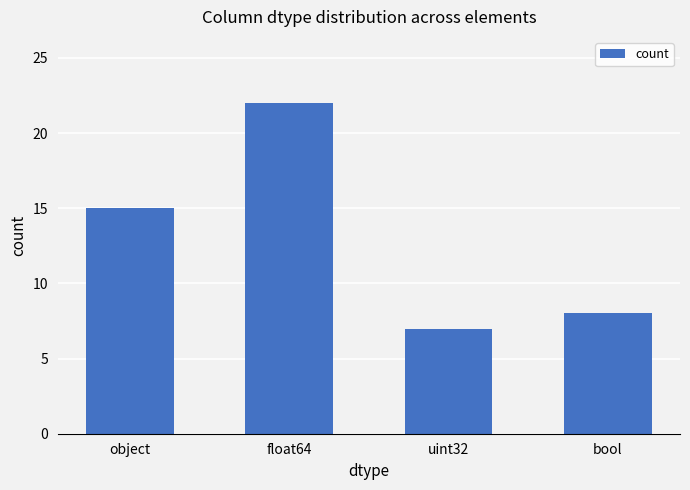

What is the change in value from object to float64?

+7